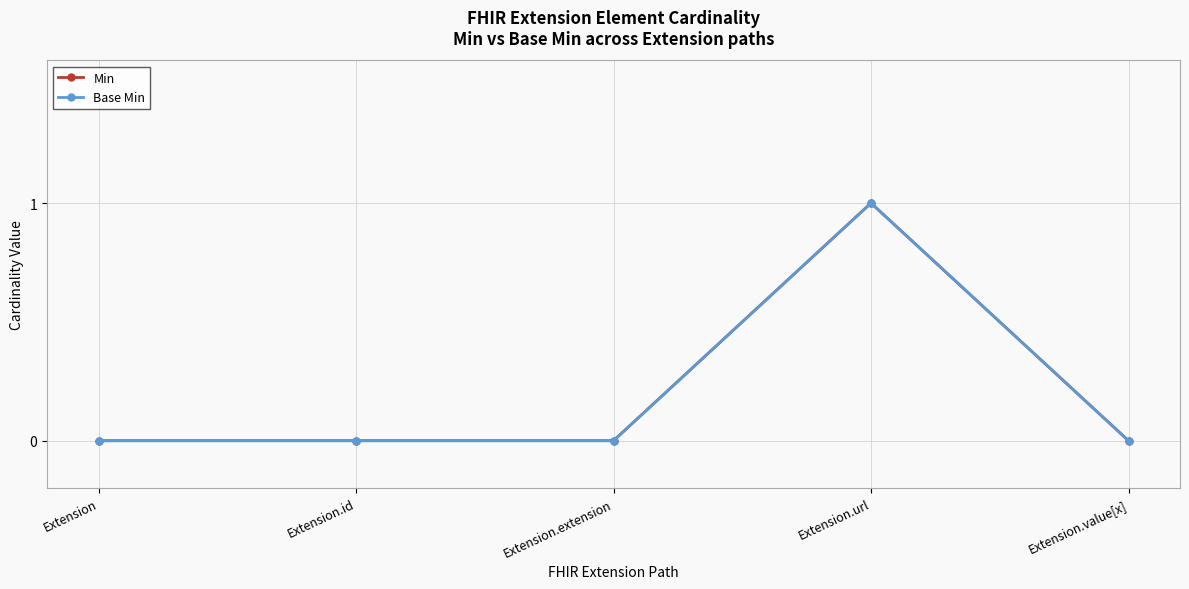

Between Extension.extension and Extension.value[x], which series saw the biggest shift?

Min